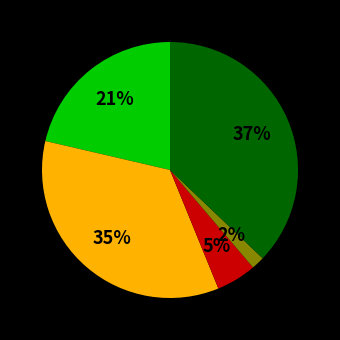

To the nearest percent, what is the average slice percentage?

20%